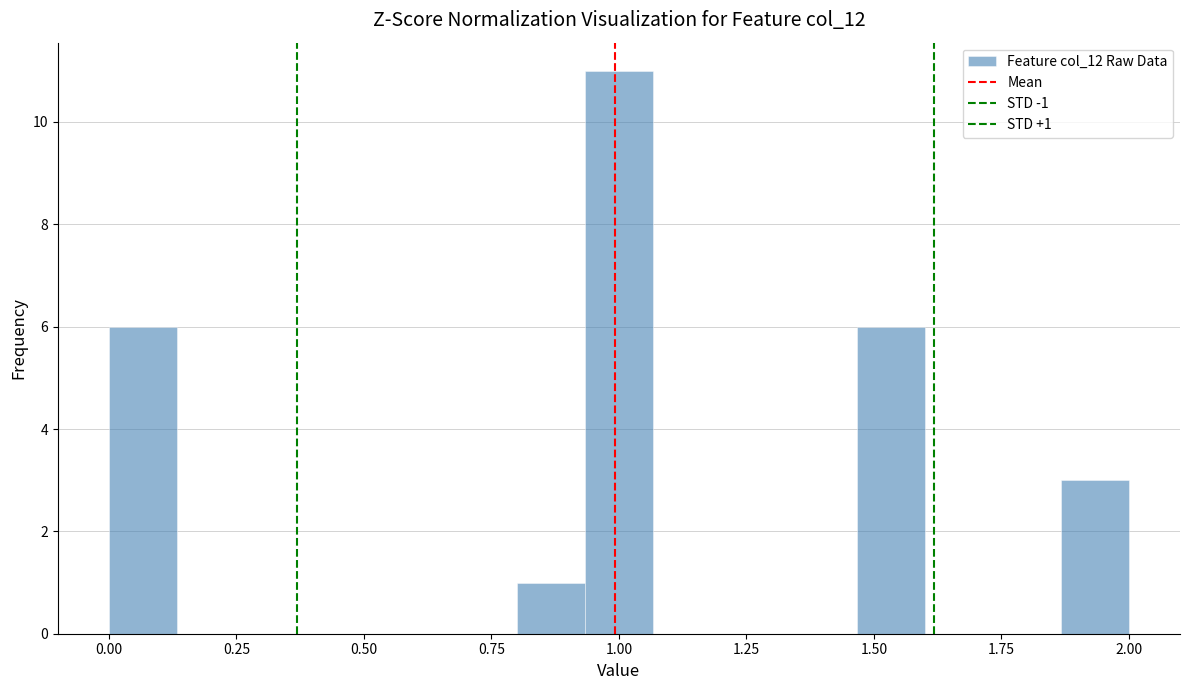

Around what value on the x-axis is the tallest bar? Give the approximate position of its centre, as read against the axis.

1.00